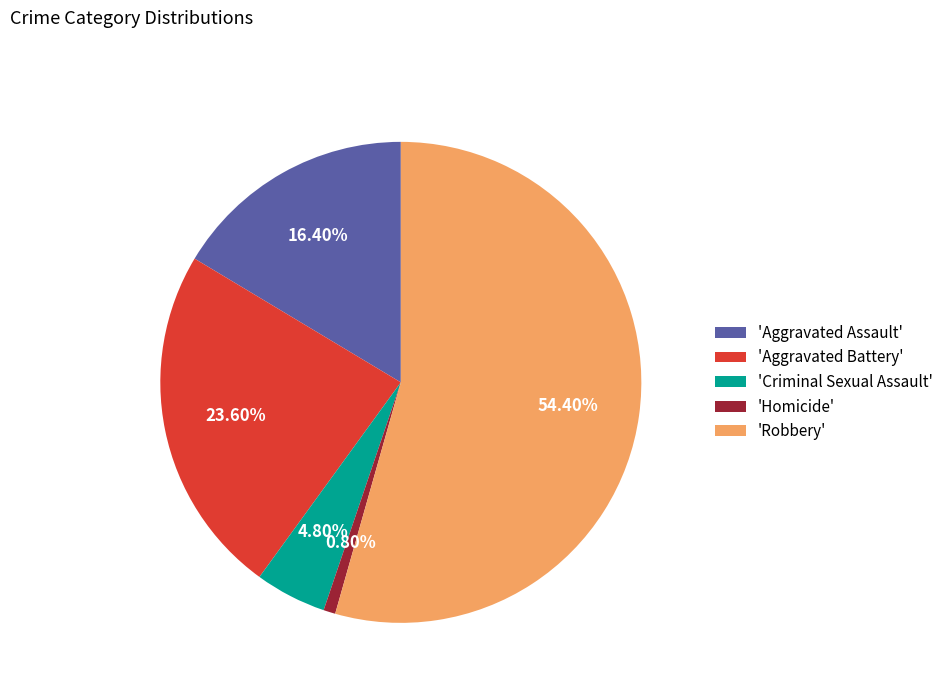

Which has a higher value, 'Aggravated Battery' or 'Homicide'?

'Aggravated Battery'